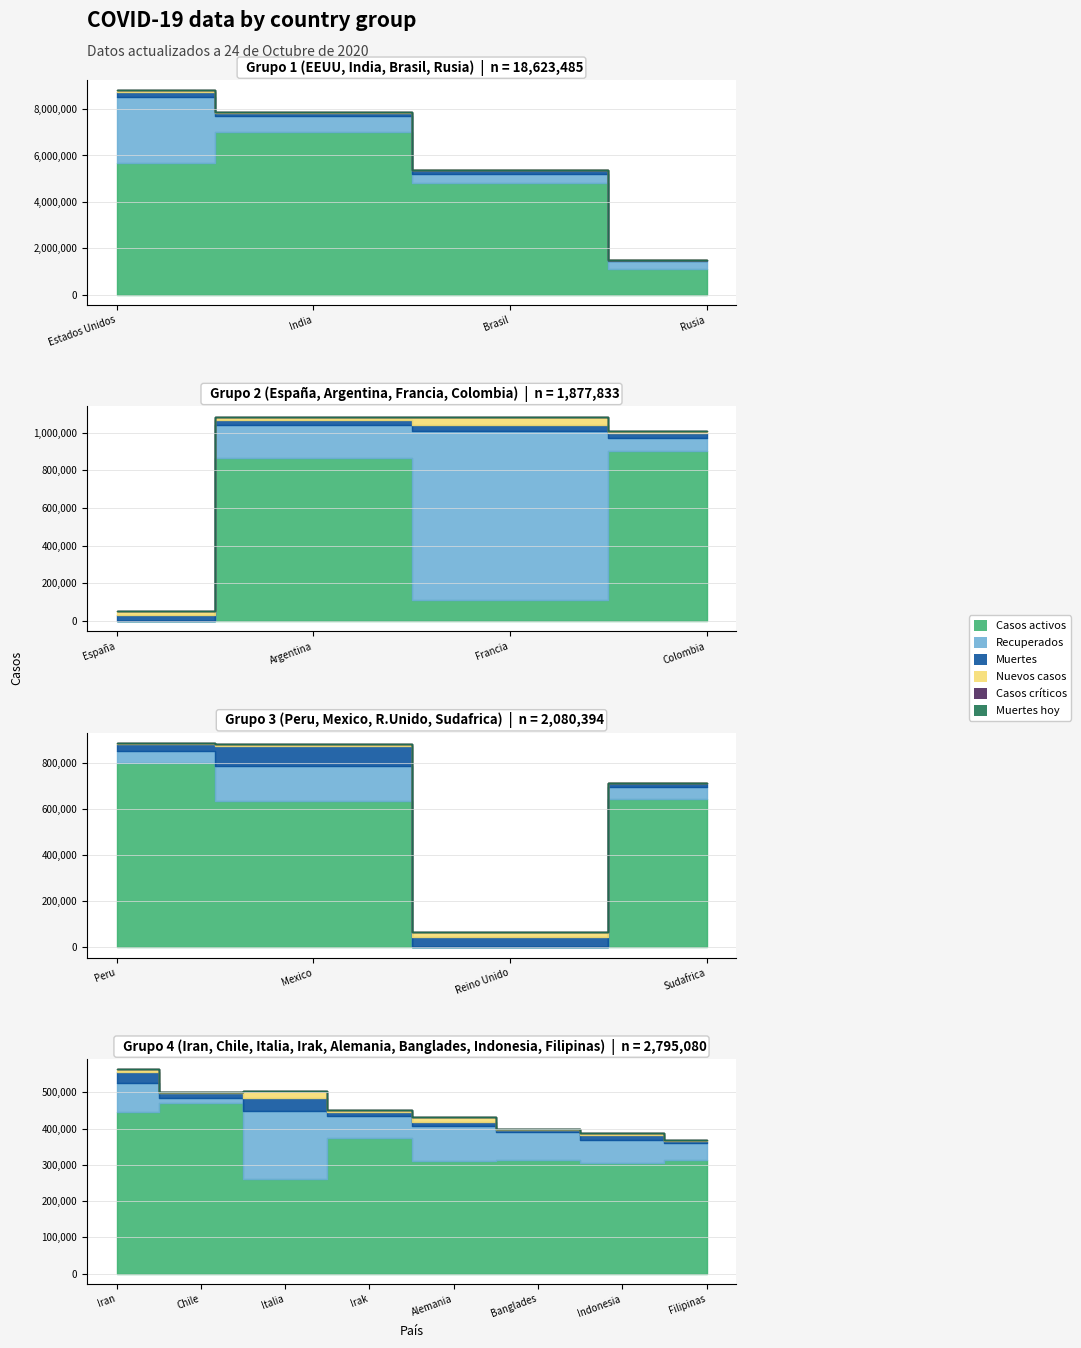

List the series in order of their peak value, highest first.

Casos activos, Recuperados, Muertes, Nuevos casos, Muertes hoy, Casos críticos